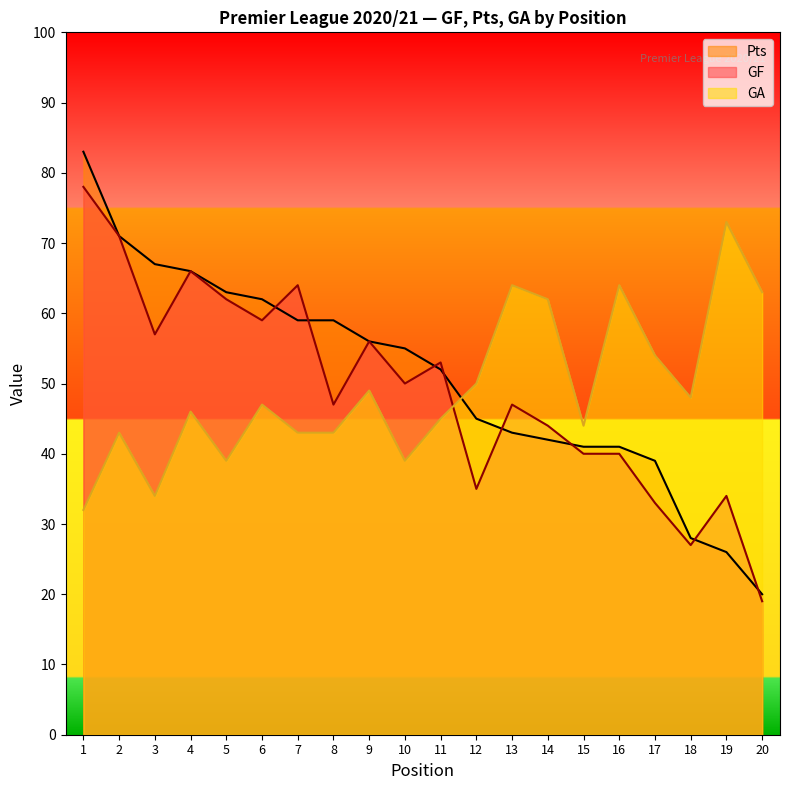

What are all the series names shown in the legend?

Pts, GF, GA